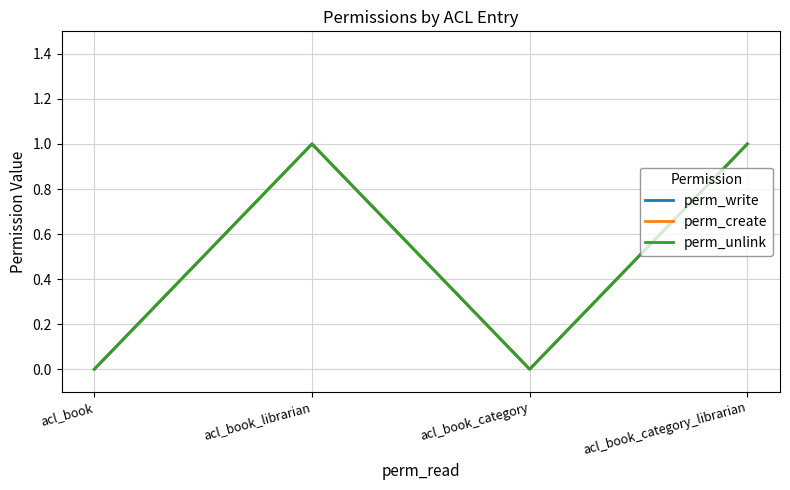

Is this an area chart (filled region under the line)?

No